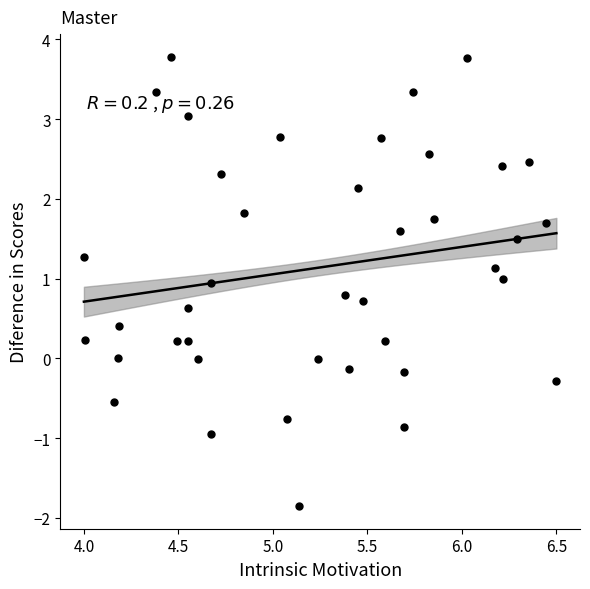

What is the range of Y values (max minus min)?

5.6